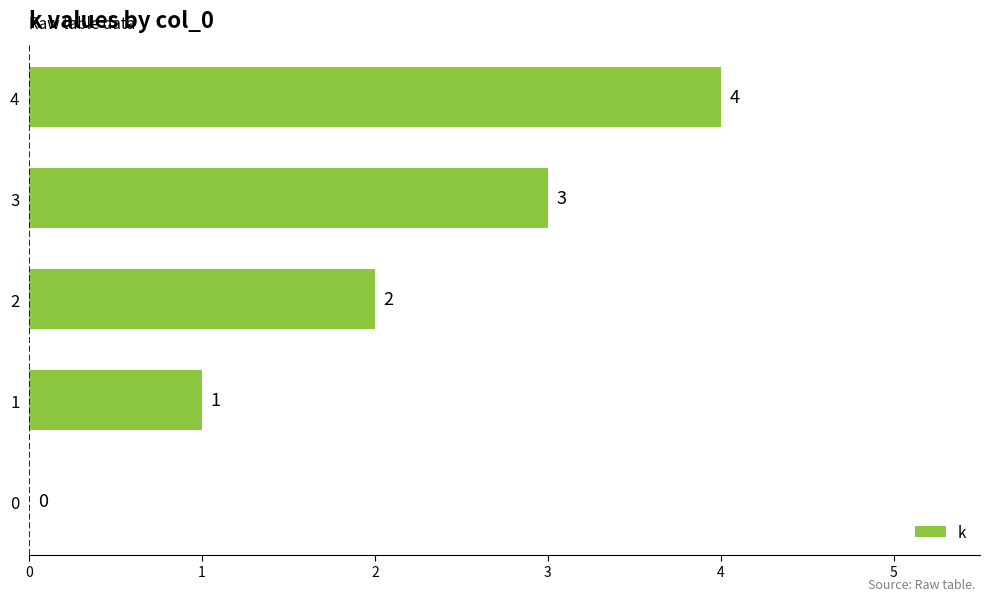

Count the values in the range 1 to 3.

3